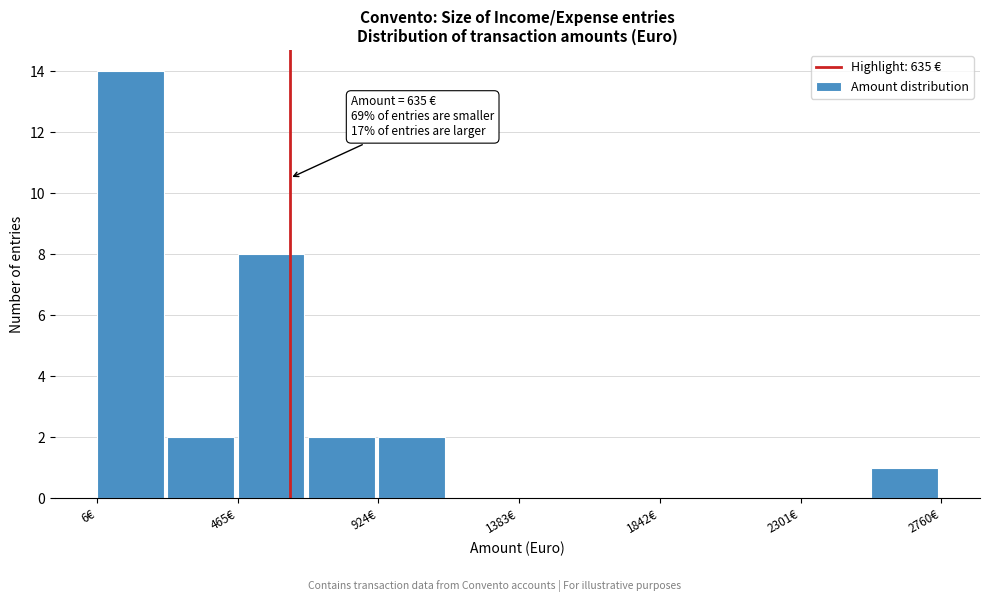

Over which range of the x-axis is the bar tallest?

0 to 250